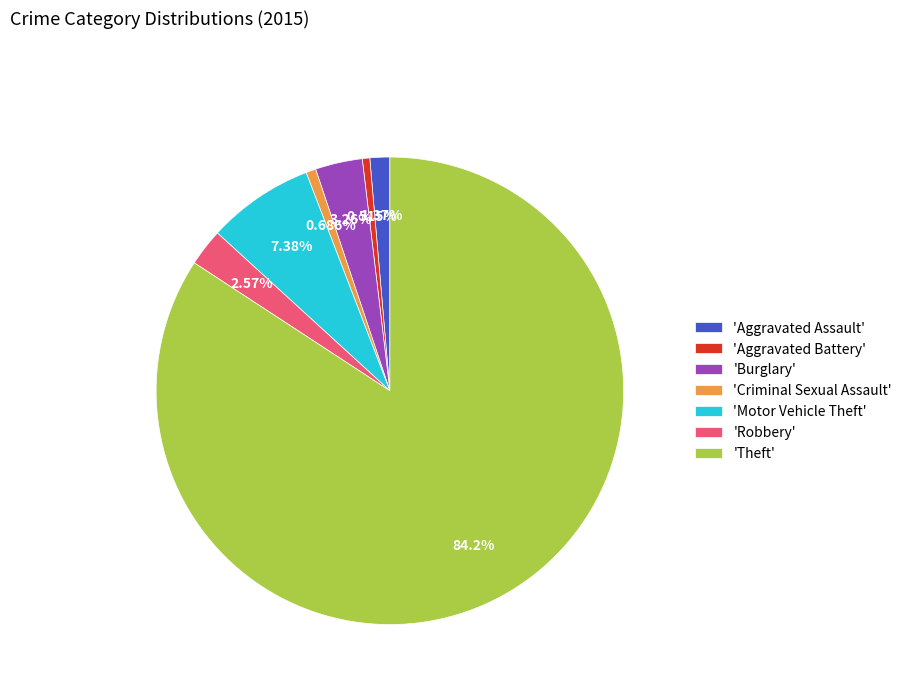

Do 'Motor Vehicle Theft' and 'Aggravated Assault' together represent more than half of the pie?

No